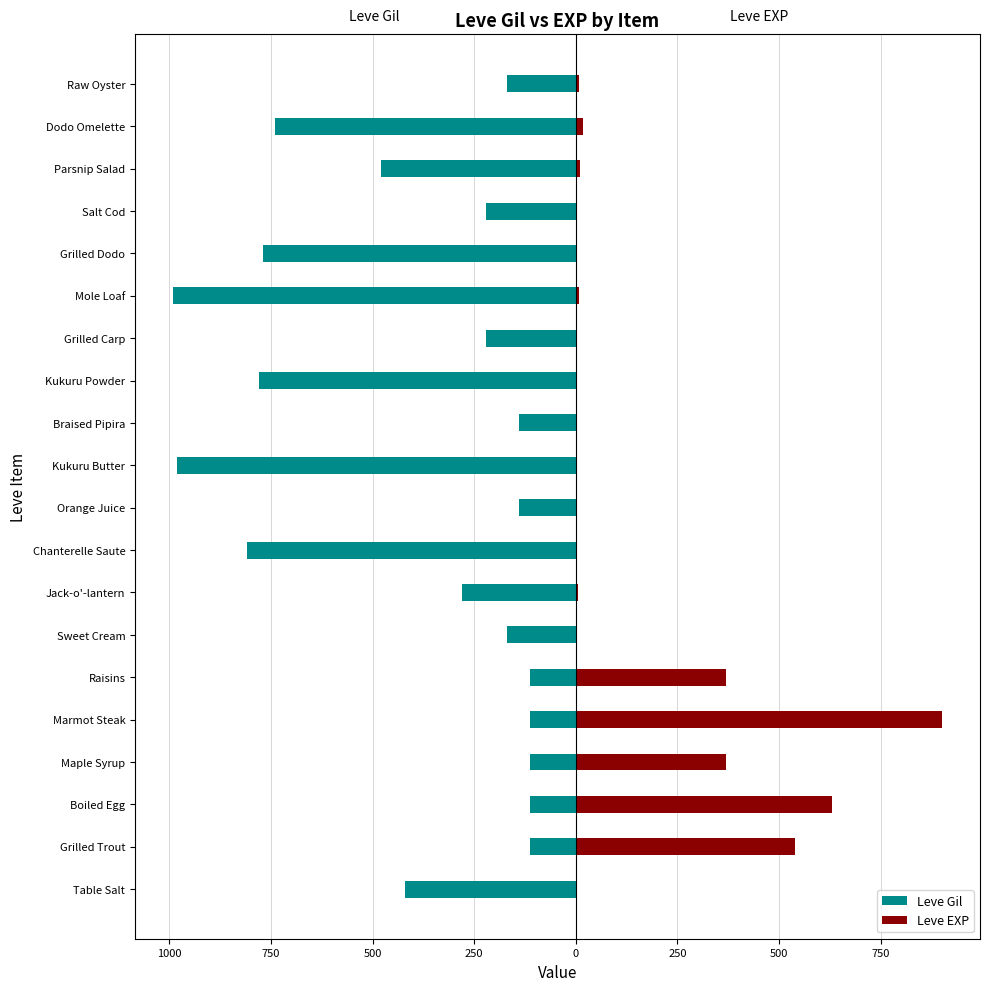

True or false: Leve Gil has a value of -220 at Table Salt.

False